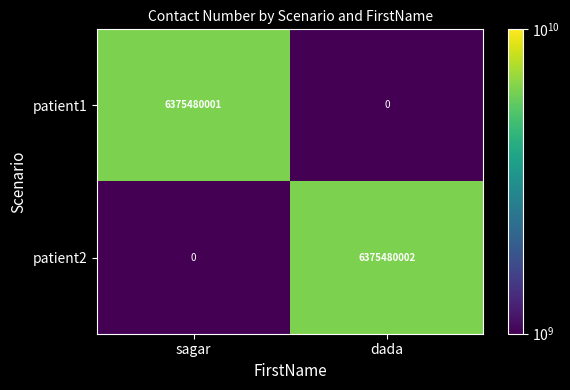

What is the minimum value shown in the chart?

0